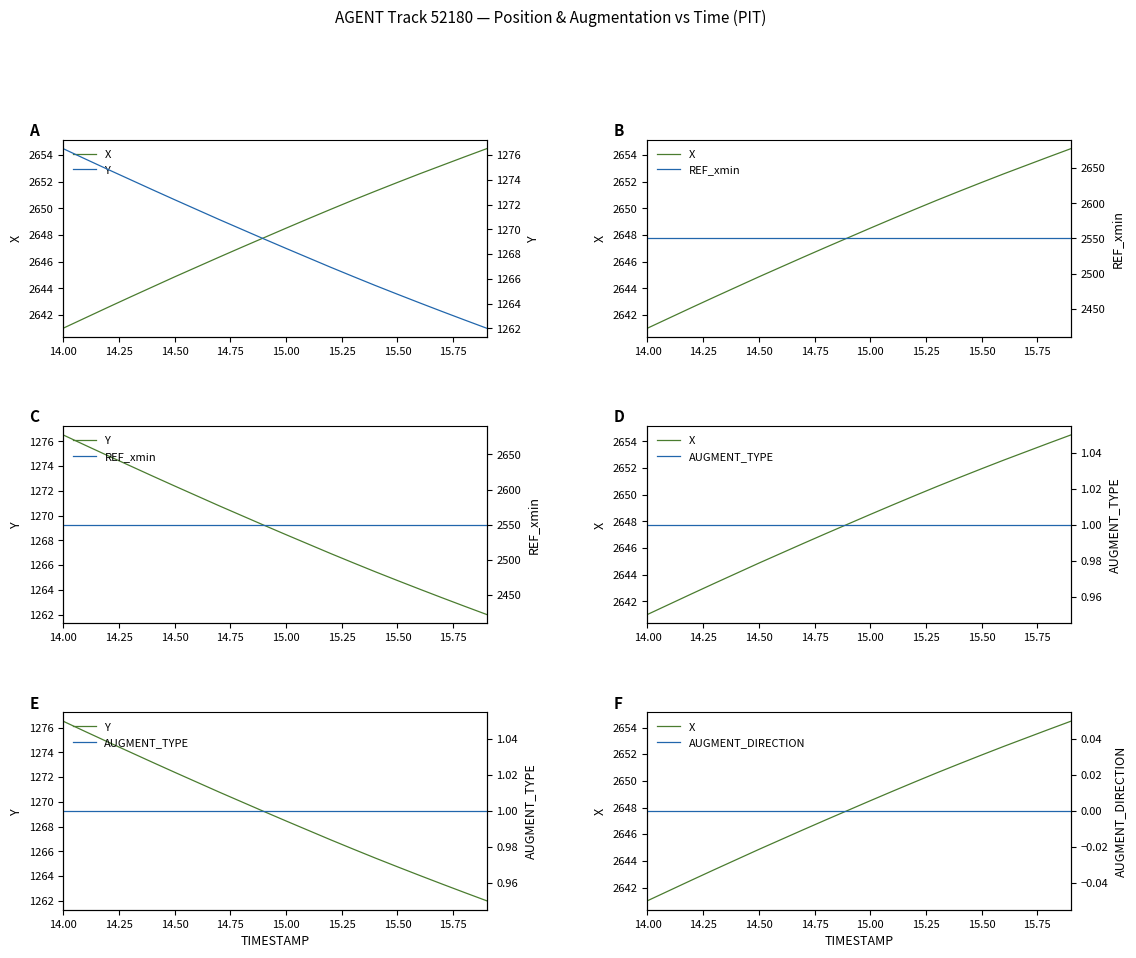

At which label is AUGMENT_DIRECTION closest to 0?

14.00